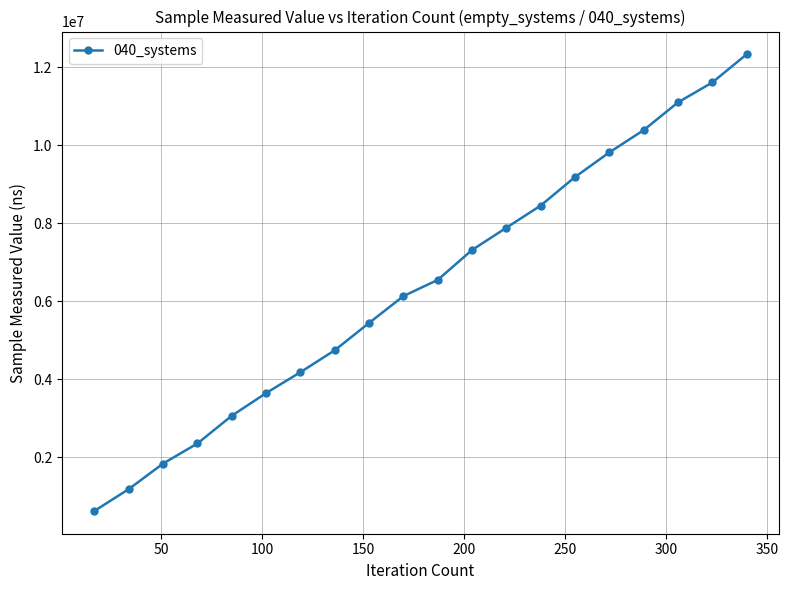

True or false: there are more than 1 points higher than both neighbors.

False